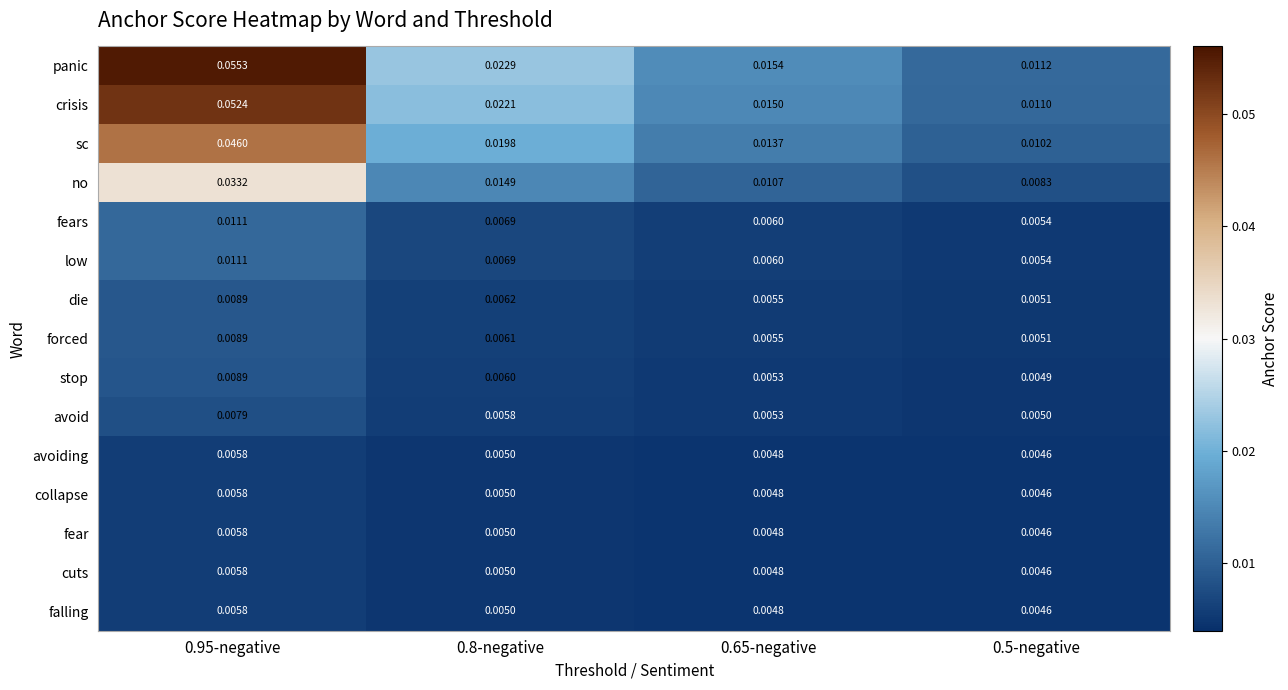

Between 0.95-negative and 0.65-negative, which series saw the biggest shift?

panic